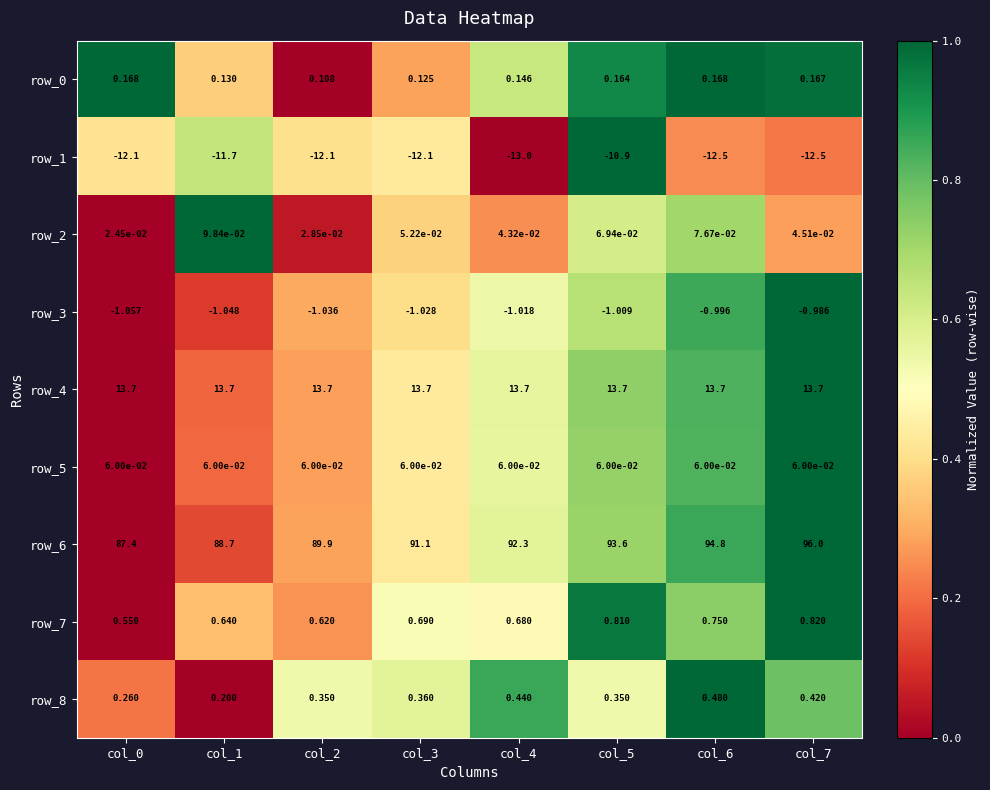

Which series has the largest total across all categories?

row_6